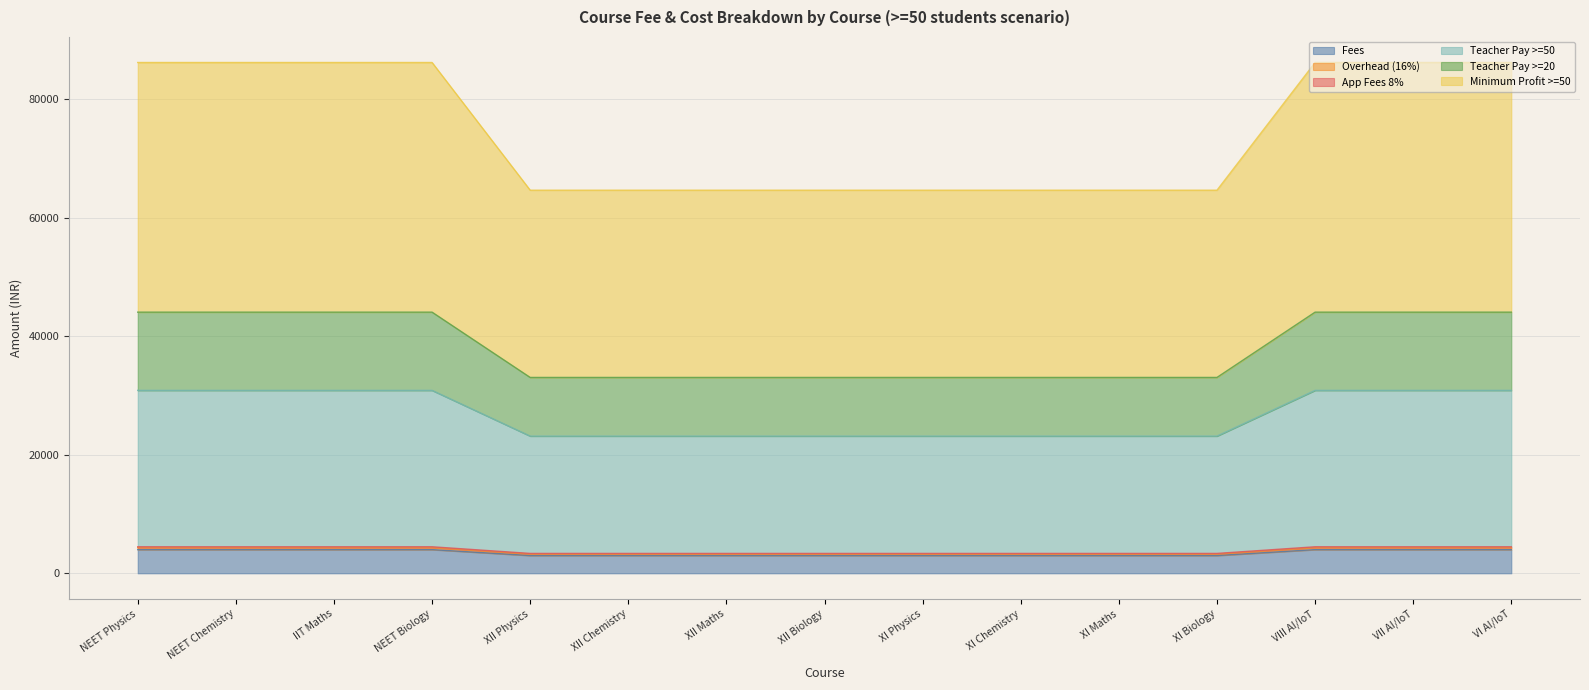

What is the label of the 1st point from the right?

VI AI/IoT